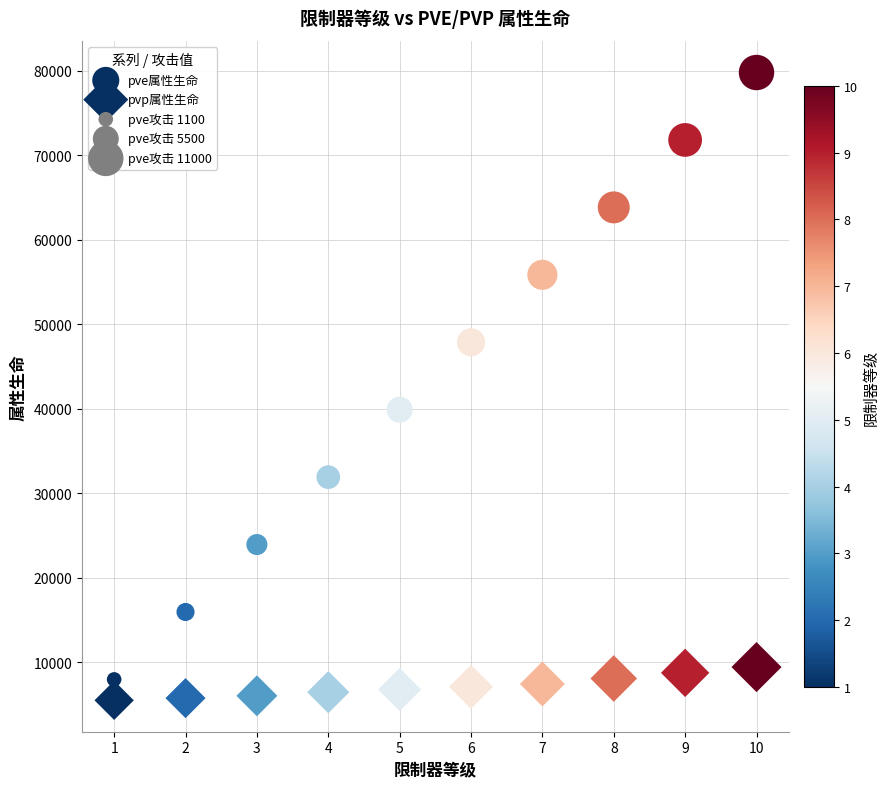

How many points are shown in the scatter plot?

20